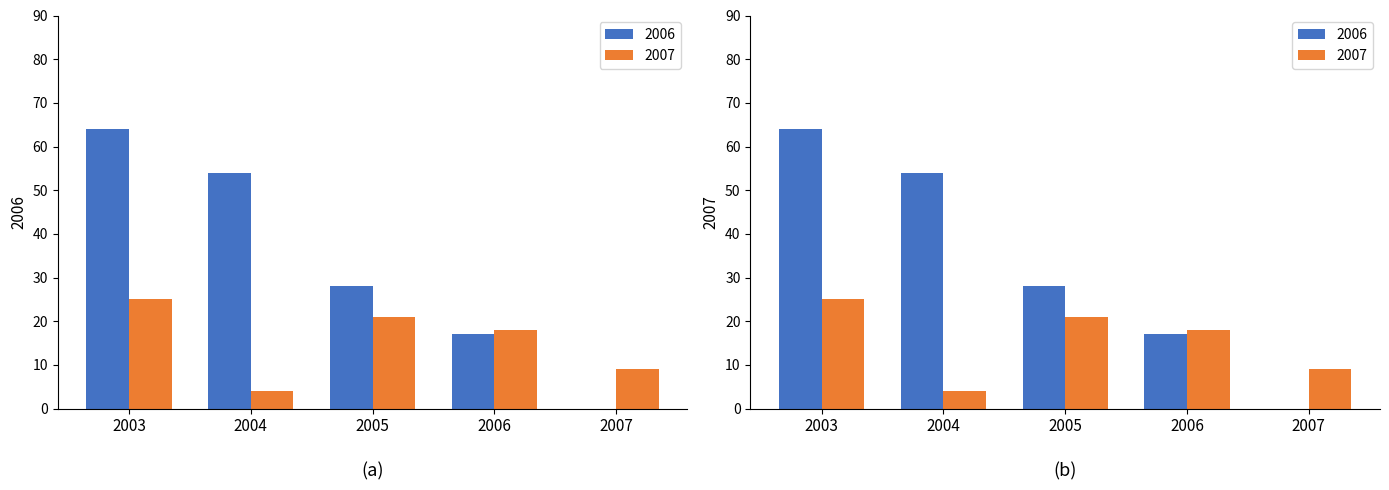

What is the total value across all series at 2004?

58